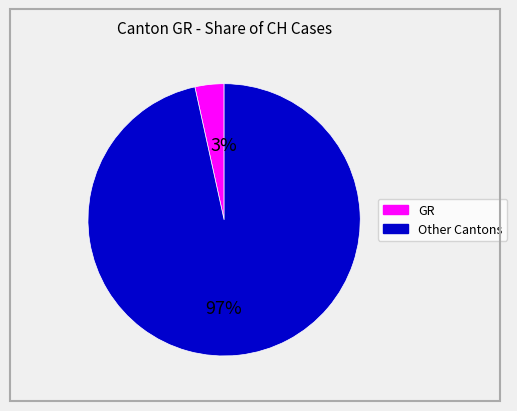

To the nearest percent, what is the average slice percentage?

50%